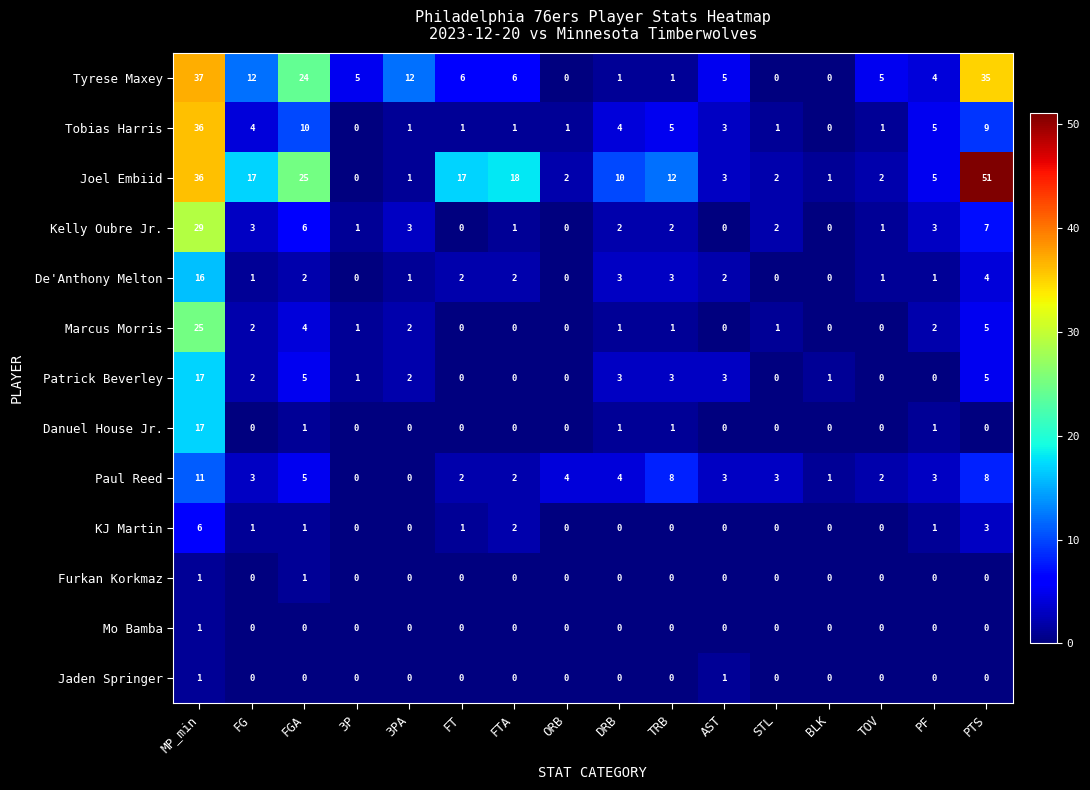

How many positive values does the Danuel House Jr. series have?

5